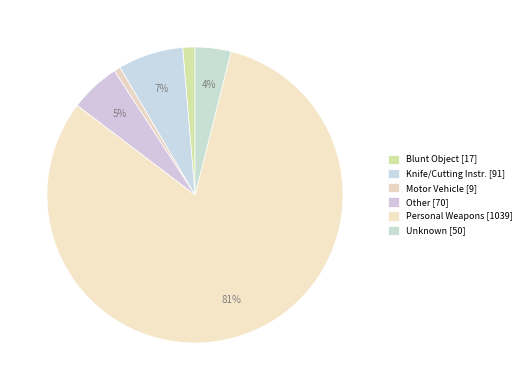

How many segments does this pie chart have?

6